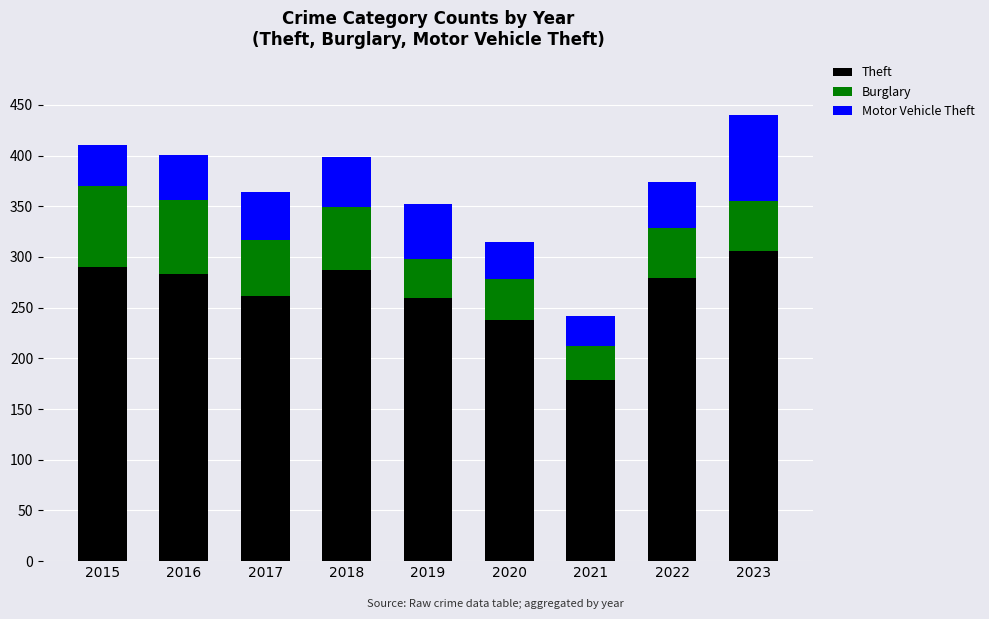

At which category is the sum across all series the highest?

2023